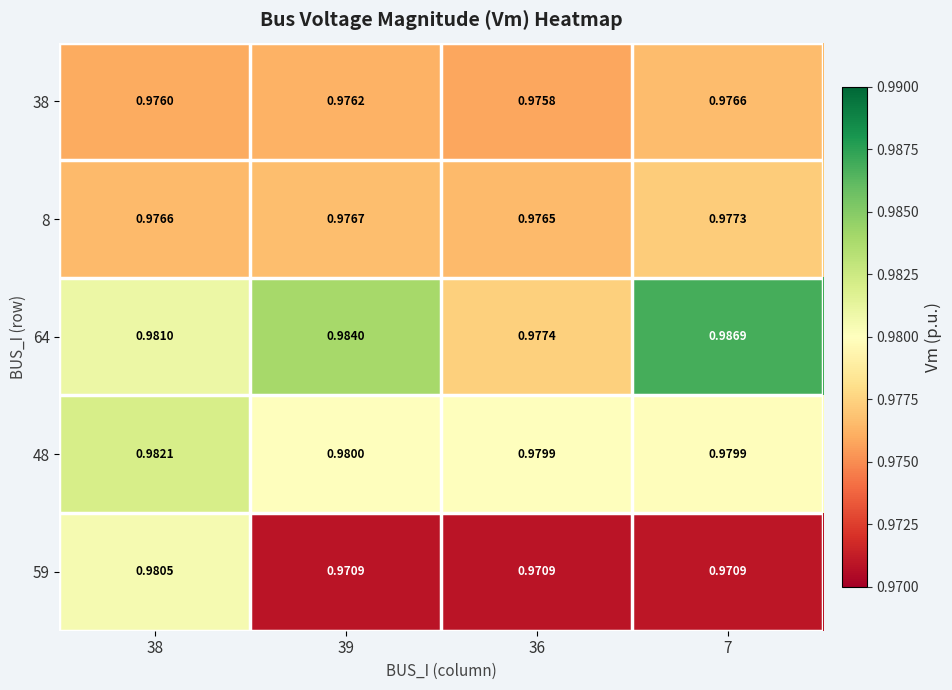

Between 38 and 7, which series saw the biggest shift?

59